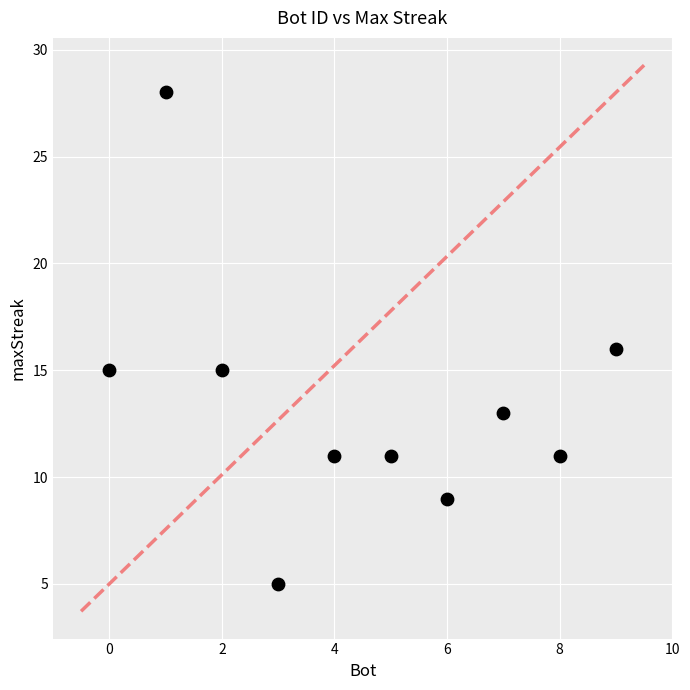

What is the average X value?

4